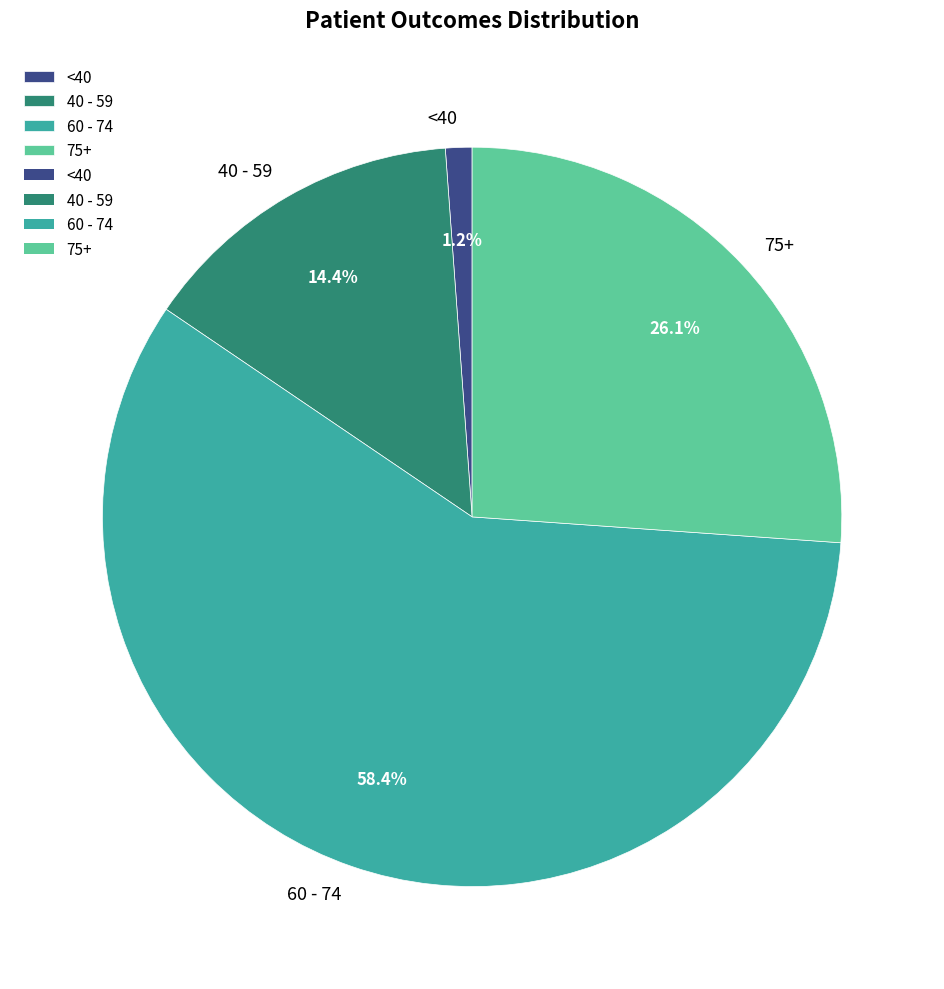

Which category has the smallest portion of the pie?

<40